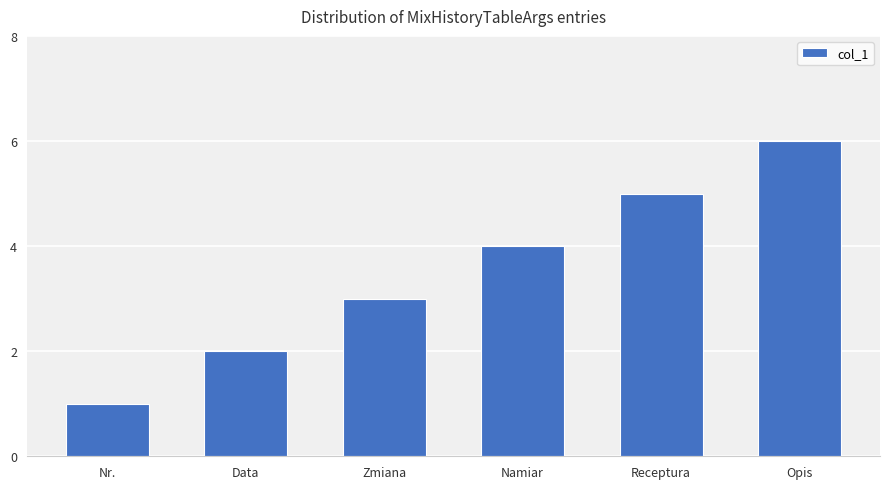

Count the number of categories in the chart.

6